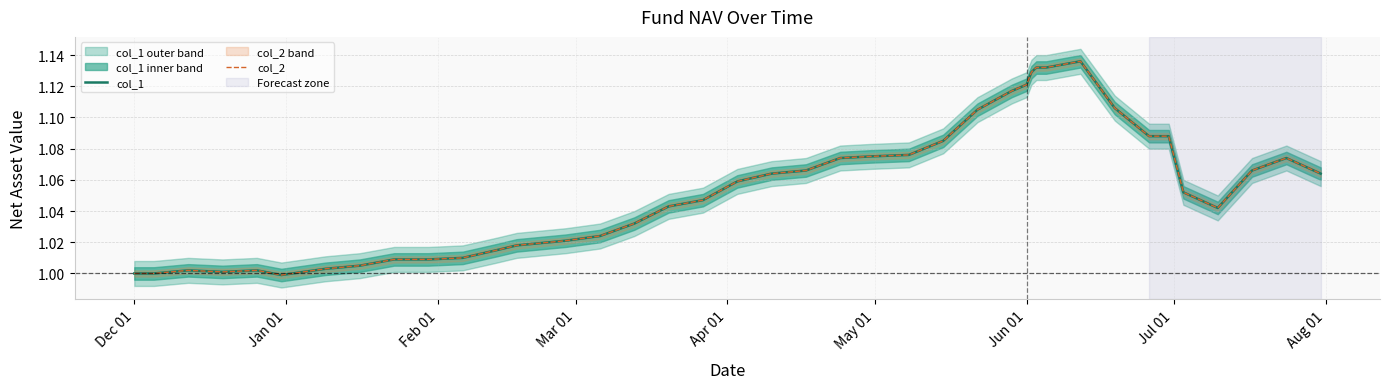

True or false: col_2 and col_1 cross at least once.

False